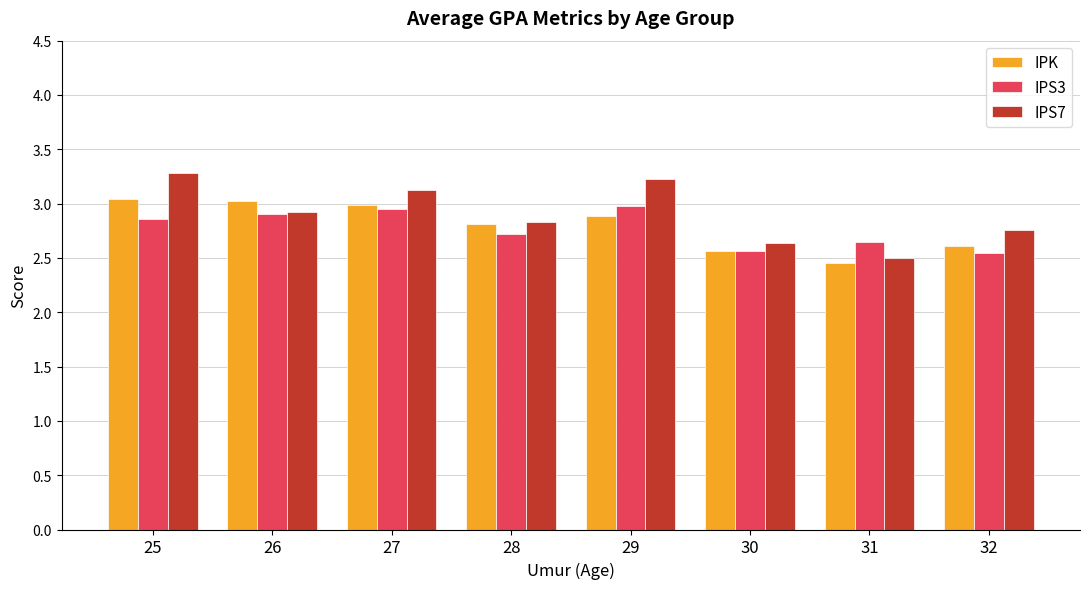

Is the value of IPS7 at 27 greater than the value of IPS3 at 31?

Yes